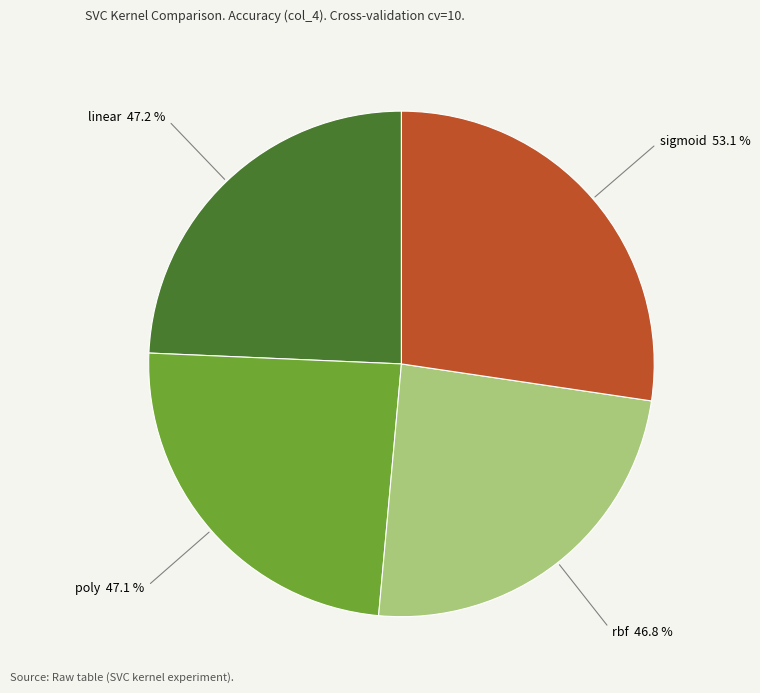

To the nearest percent, what percentage of the pie is rbf?

24%